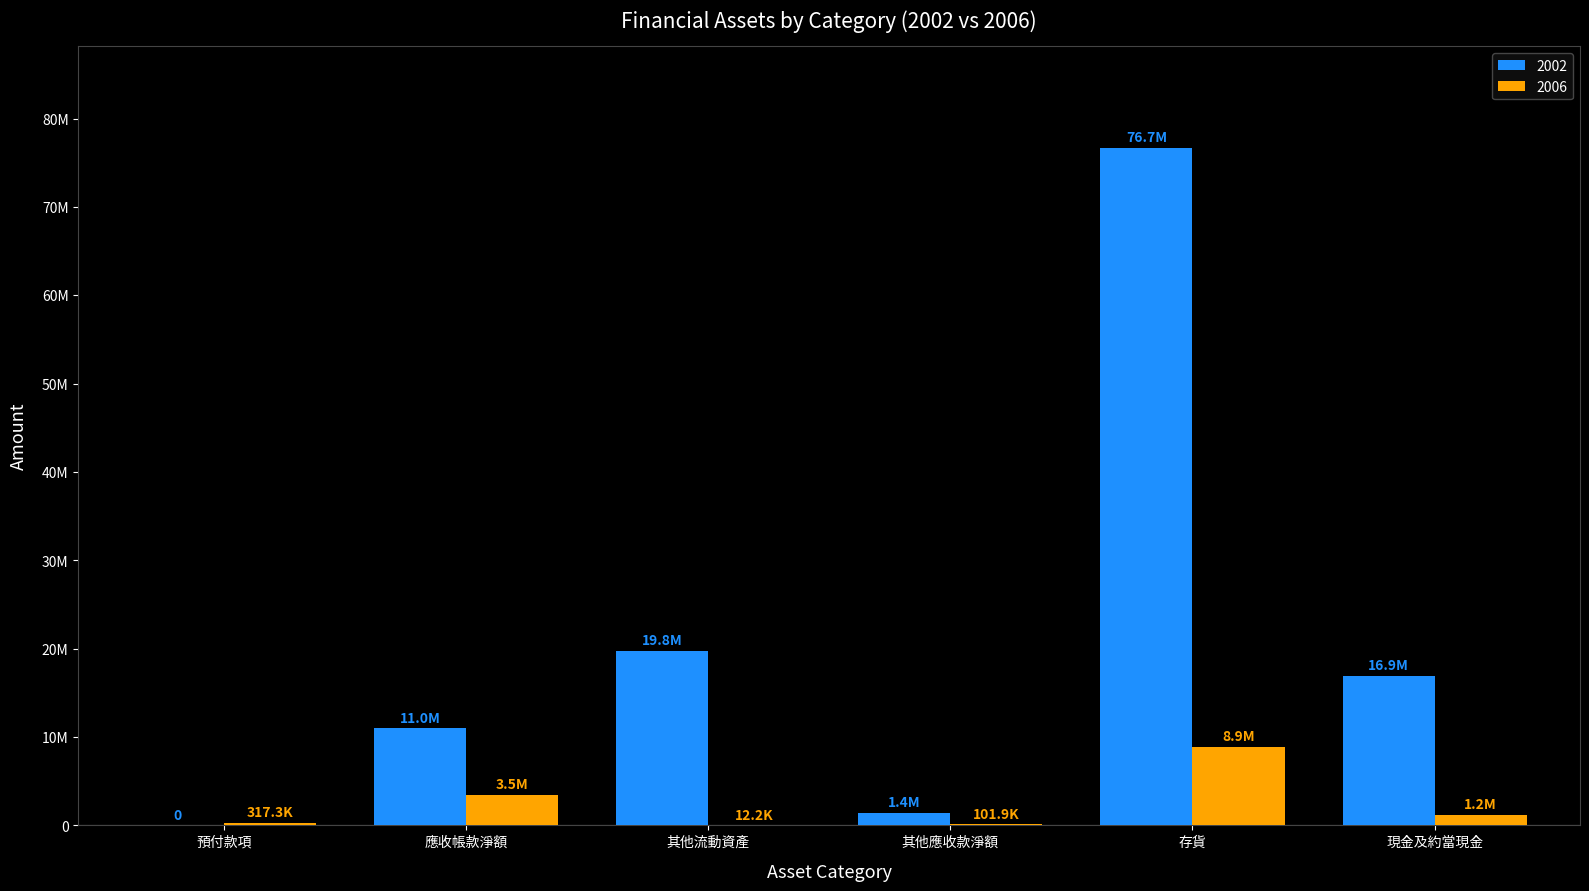

Reading left to right, transcribe all the data shown in this chart.

2002: 0	10972405	19755631	1424360	76672934	16946040
2006: 317334	3460355	12230	101912	8896077	1177951